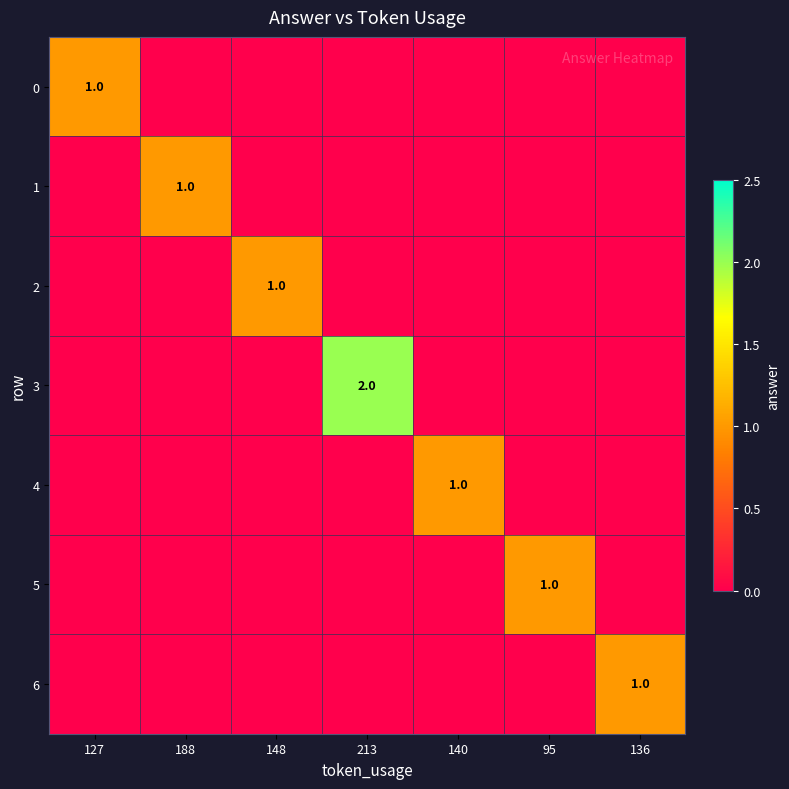

The value of 1 at 188 is 1. True or false?

True